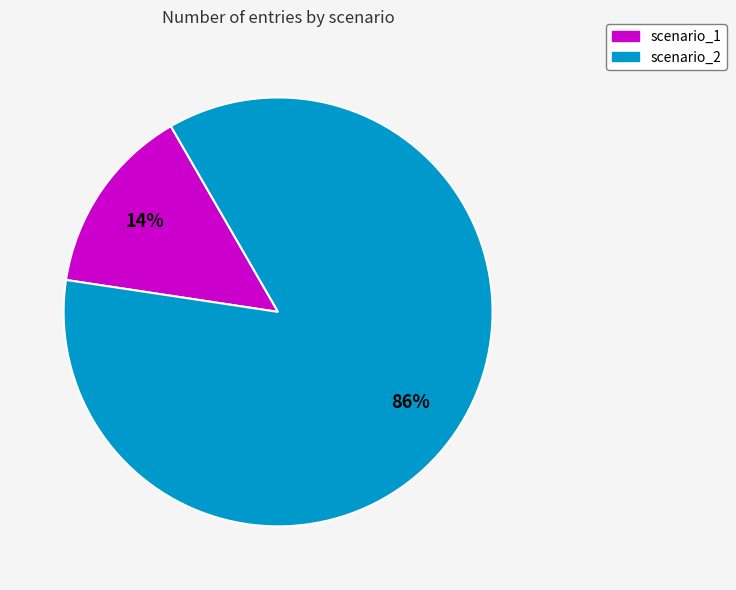

Does any single category account for the majority?

Yes